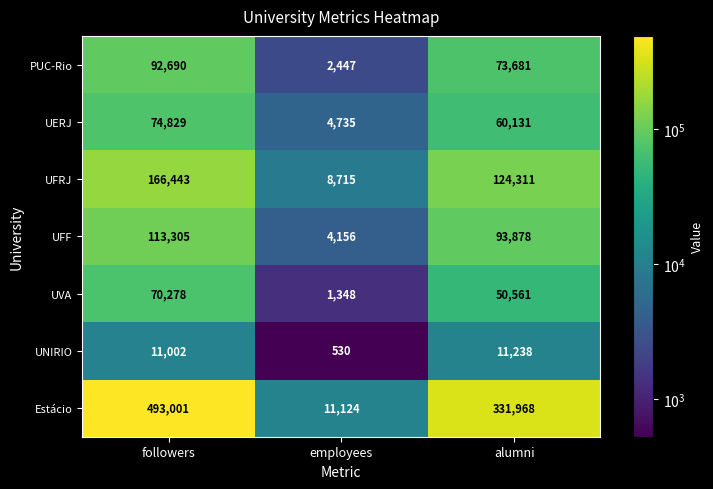

Reading left to right, extract all data points from this chart.

PUC-Rio: followers=92690	employees=2447	alumni=73681
UERJ: followers=74829	employees=4735	alumni=60131
UFRJ: followers=166443	employees=8715	alumni=124311
UFF: followers=113305	employees=4156	alumni=93878
UVA: followers=70278	employees=1348	alumni=50561
UNIRIO: followers=11002	employees=530	alumni=11238
Estácio: followers=493001	employees=11124	alumni=331968